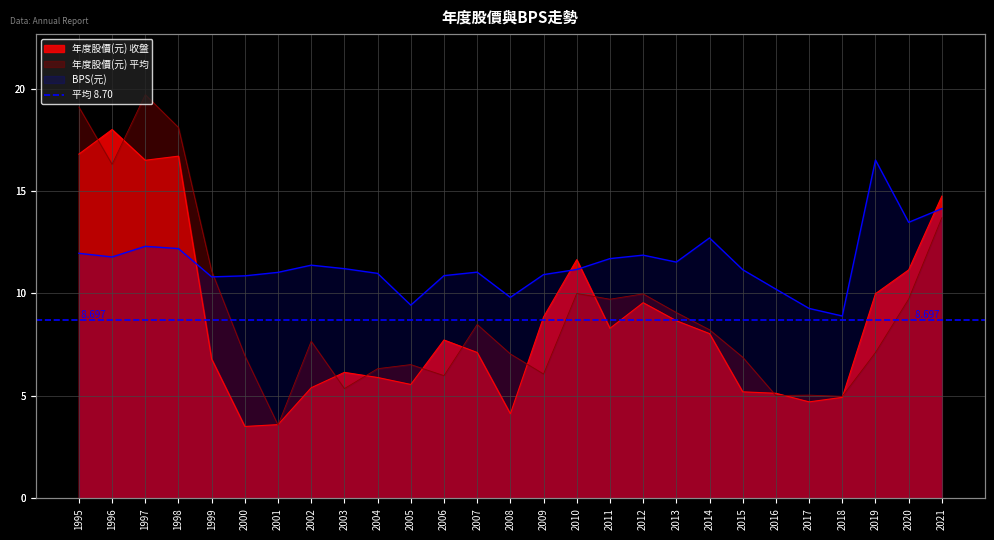

What is the maximum value shown in the chart?

19.7